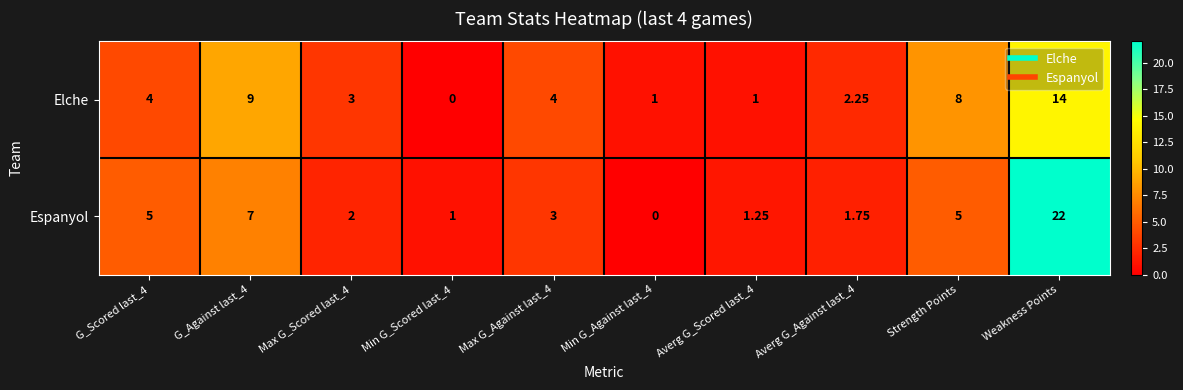

Which category has the highest value across all series?

Weakness Points